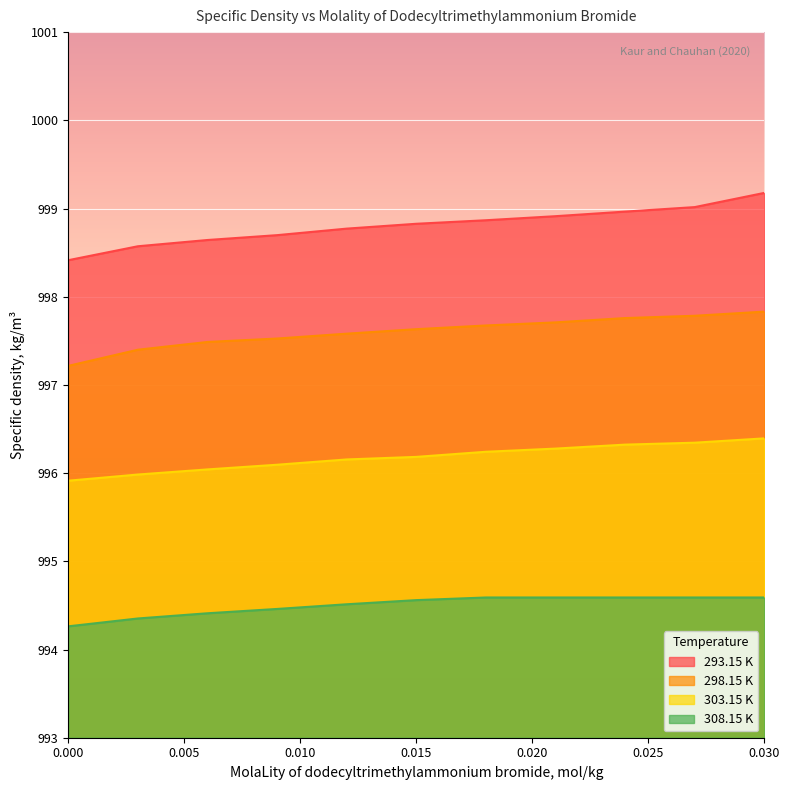

Is it true that 303.15 K equals 996.3 at 0.021?

True